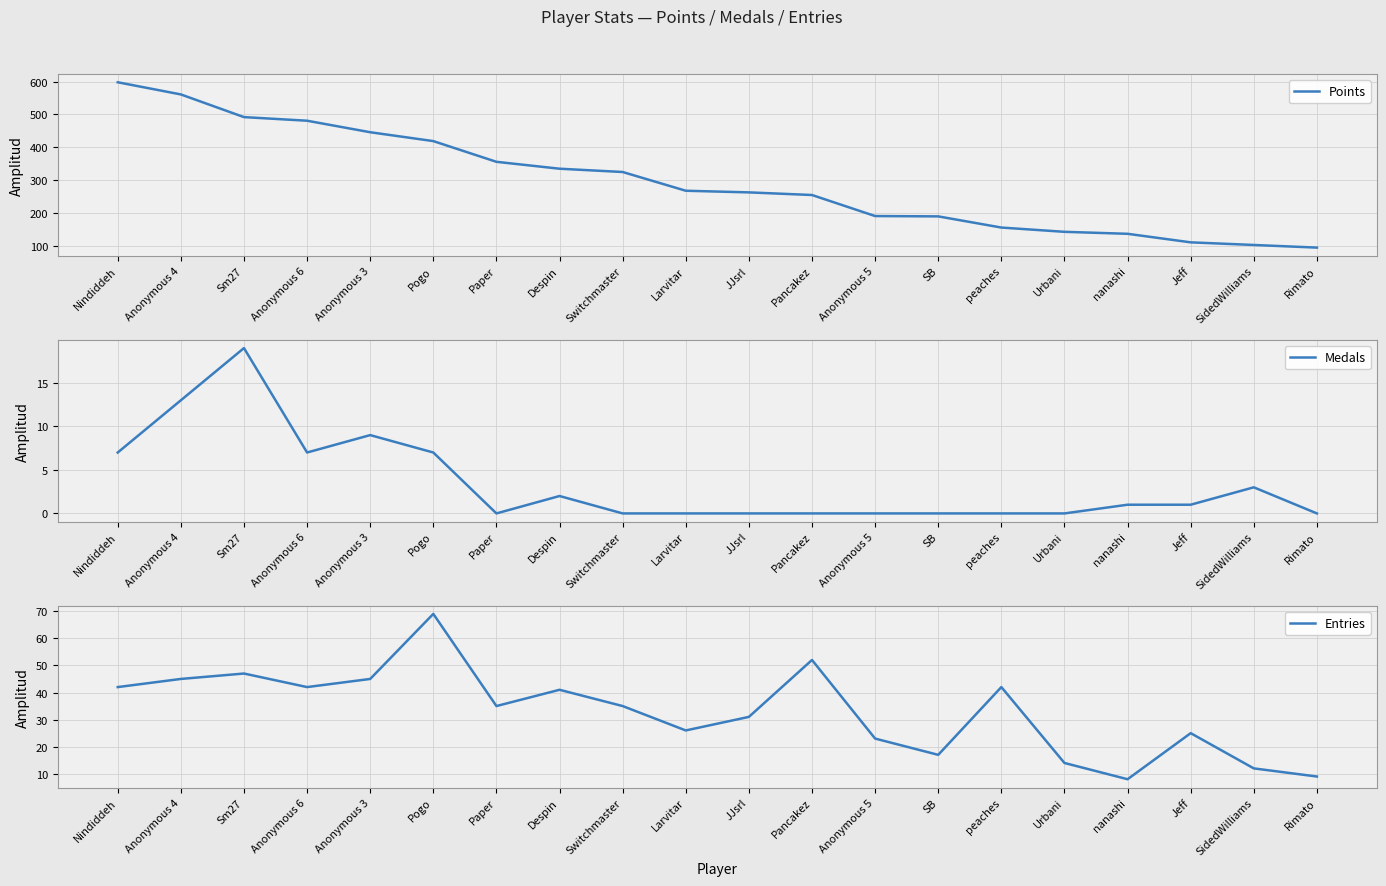

How many lines are shown in the chart?

3